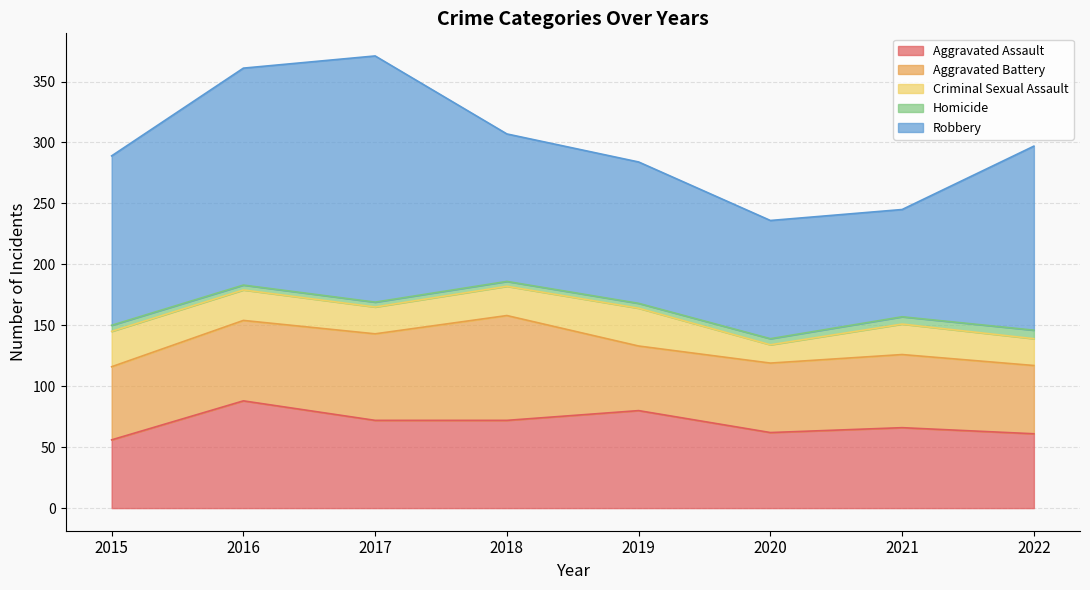

Rank the series by their maximum value, from highest to lowest.

Robbery, Aggravated Assault, Aggravated Battery, Criminal Sexual Assault, Homicide